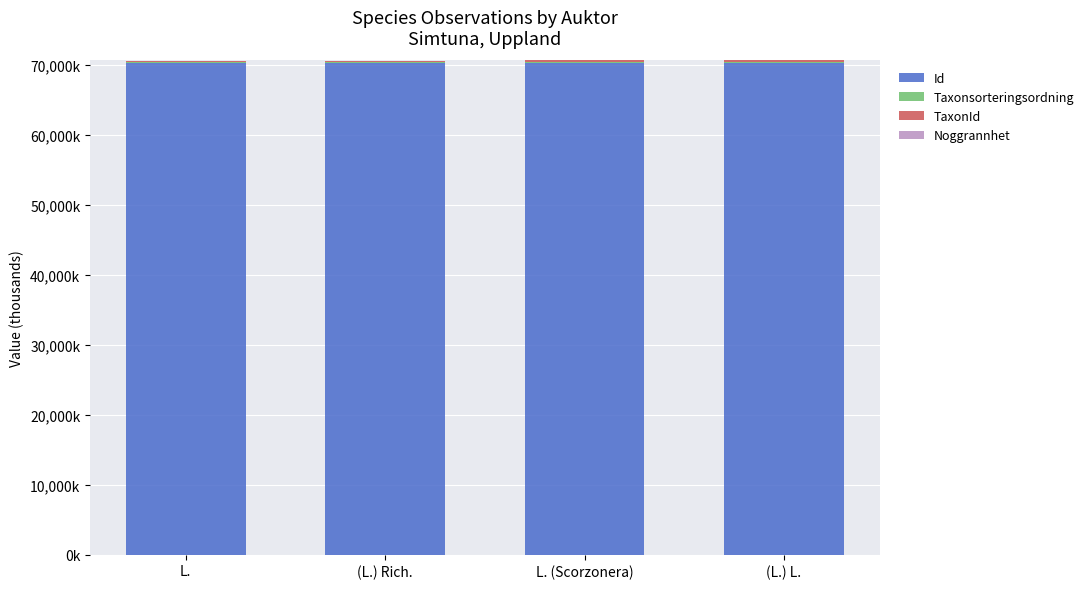

Is it true that Id equals 28695.8 at (L.) L.?

False